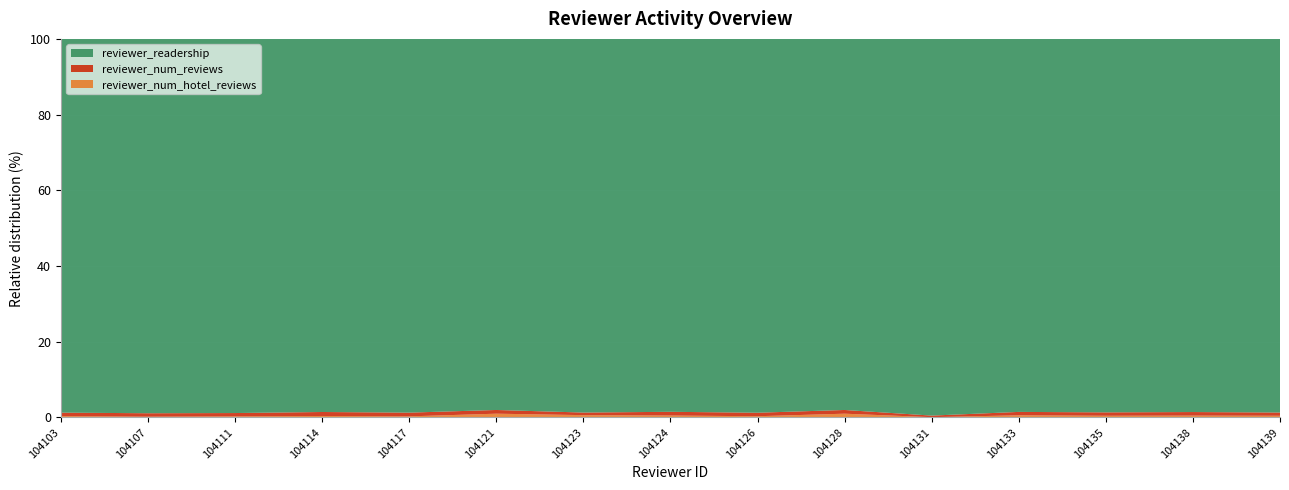

Reading right to left, list all the values displayed in this chart.

reviewer_readership: 104139=230	104138=418	104135=2299	104133=883	104131=4997	104128=100	104126=320	104124=200	104123=1155	104121=100	104117=2508	104114=1313	104111=1804	104107=7734	104103=4002
reviewer_num_reviews: 104139=2	104138=4	104135=21	104133=8	104131=21	104128=1	104126=3	104124=2	104123=8	104121=1	104117=25	104114=14	104111=16	104107=71	104103=37
reviewer_num_hotel_reviews: 104139=1	104138=2	104135=10	104133=5	104131=3	104128=1	104126=1	104124=1	104123=7	104121=1	104117=7	104114=5	104111=5	104107=15	104103=14